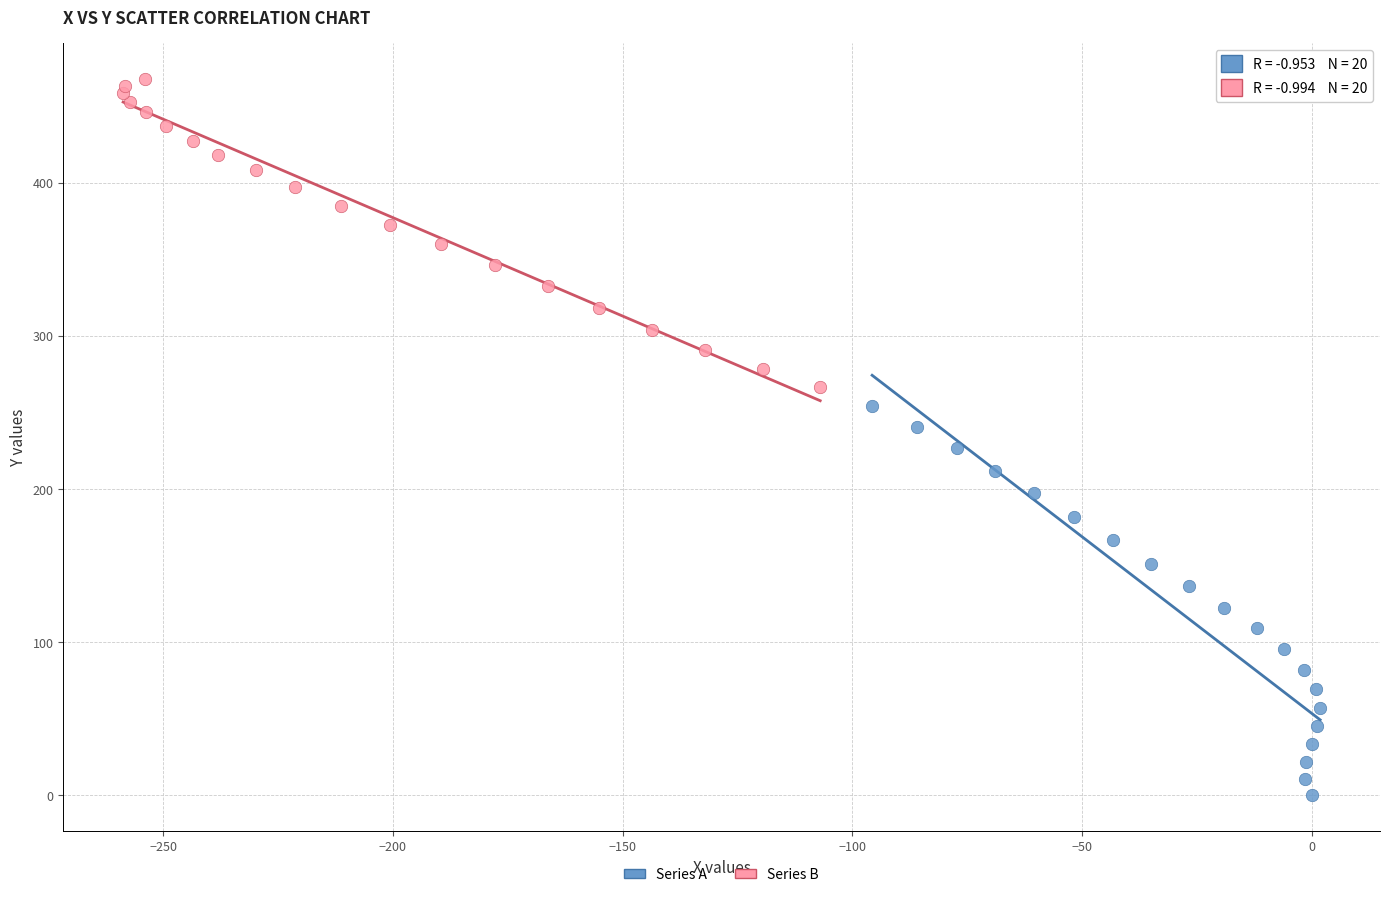

Which series reaches the minimum Y coordinate?

Series A